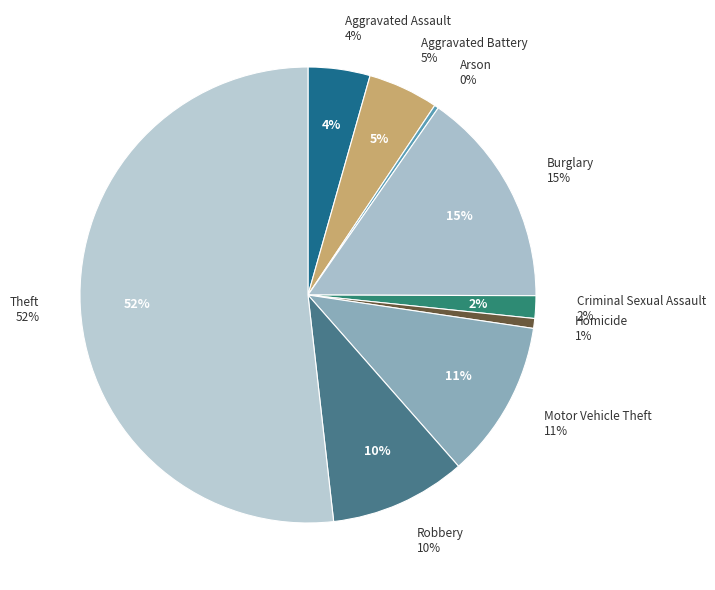

To the nearest percent, what is the average slice percentage?

11%